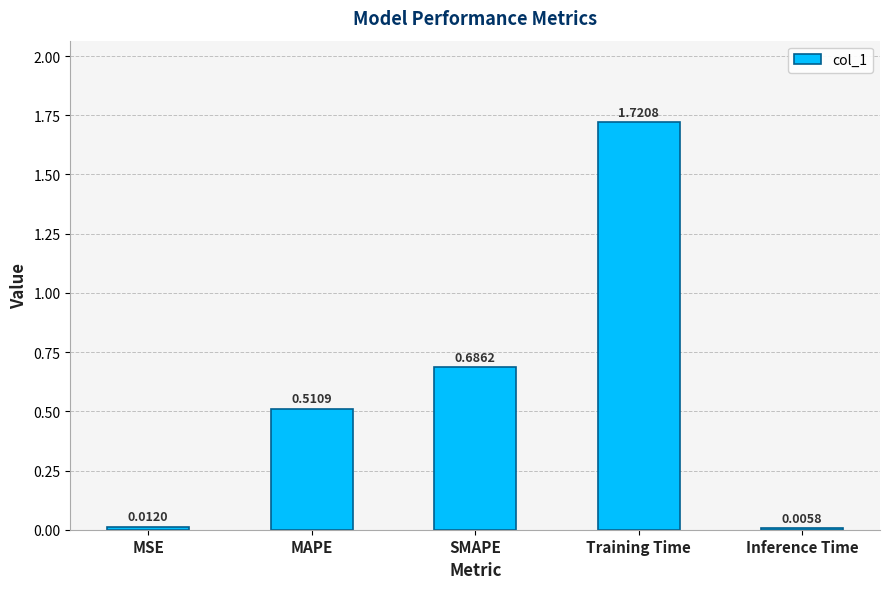

Where is the data nearest to the value 0?

Inference Time